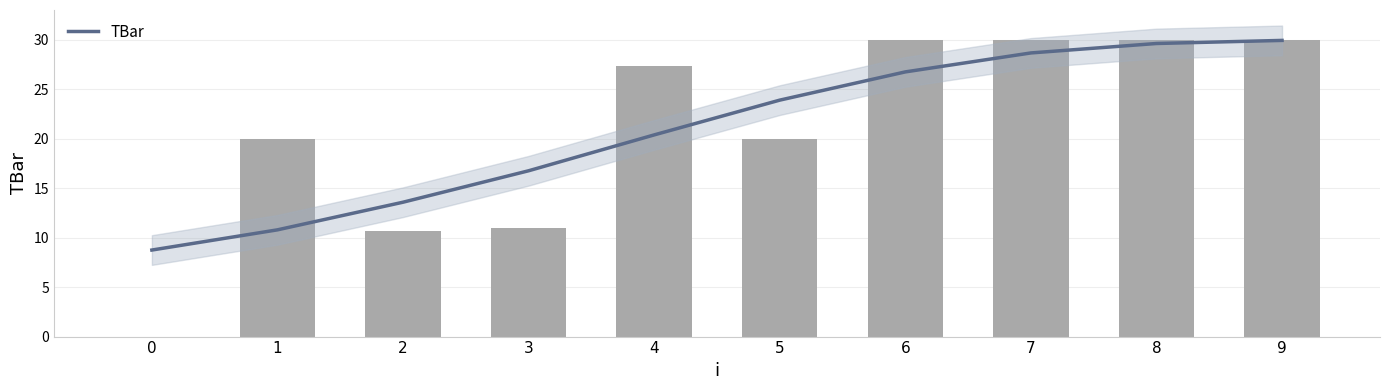

What is the value of the 6th bar from the left?

20.0